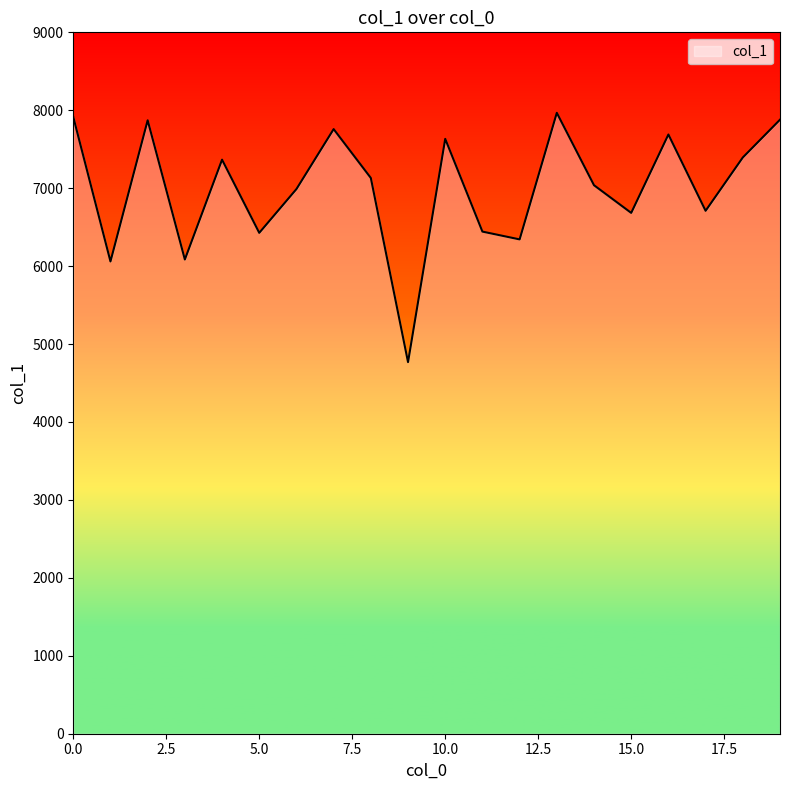

What is the maximum value shown in the chart?

7967